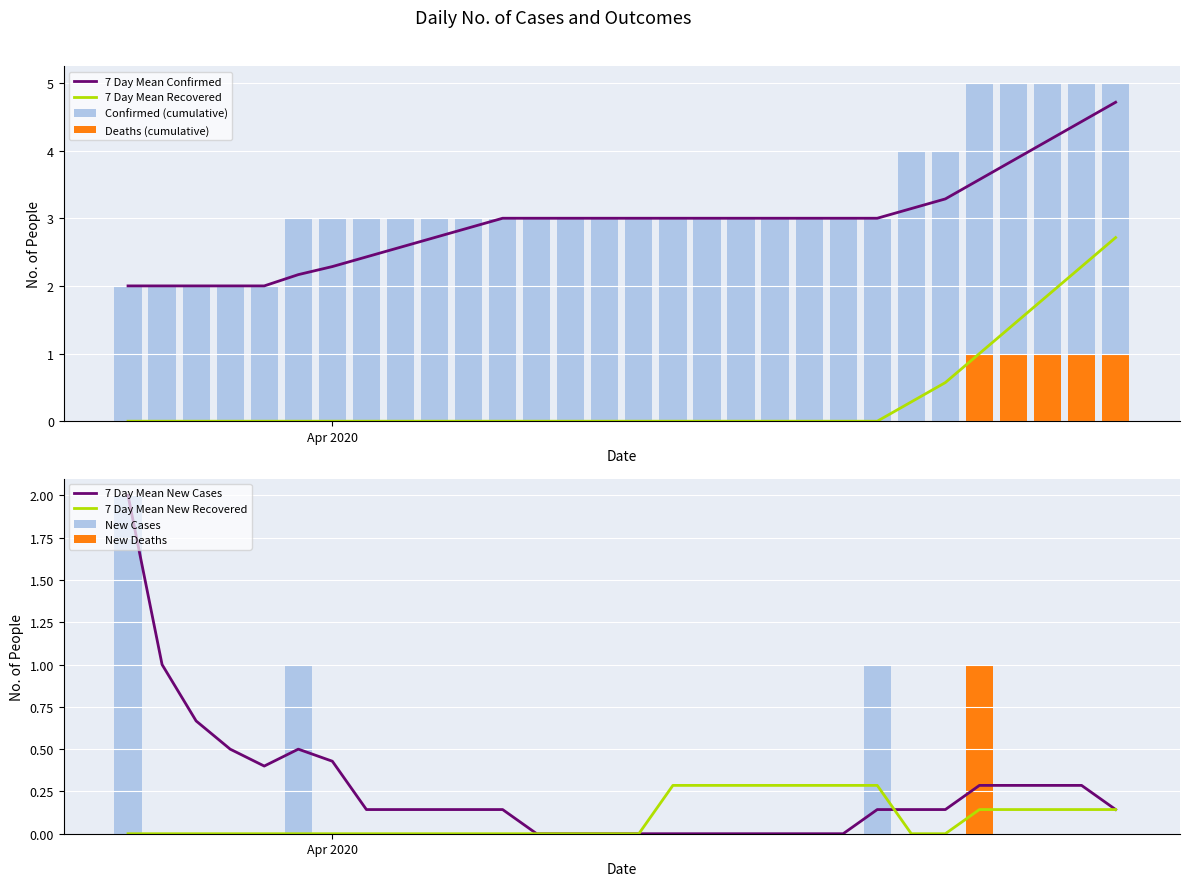

Where is Confirmed nearest to the value 3?

2020-03-31